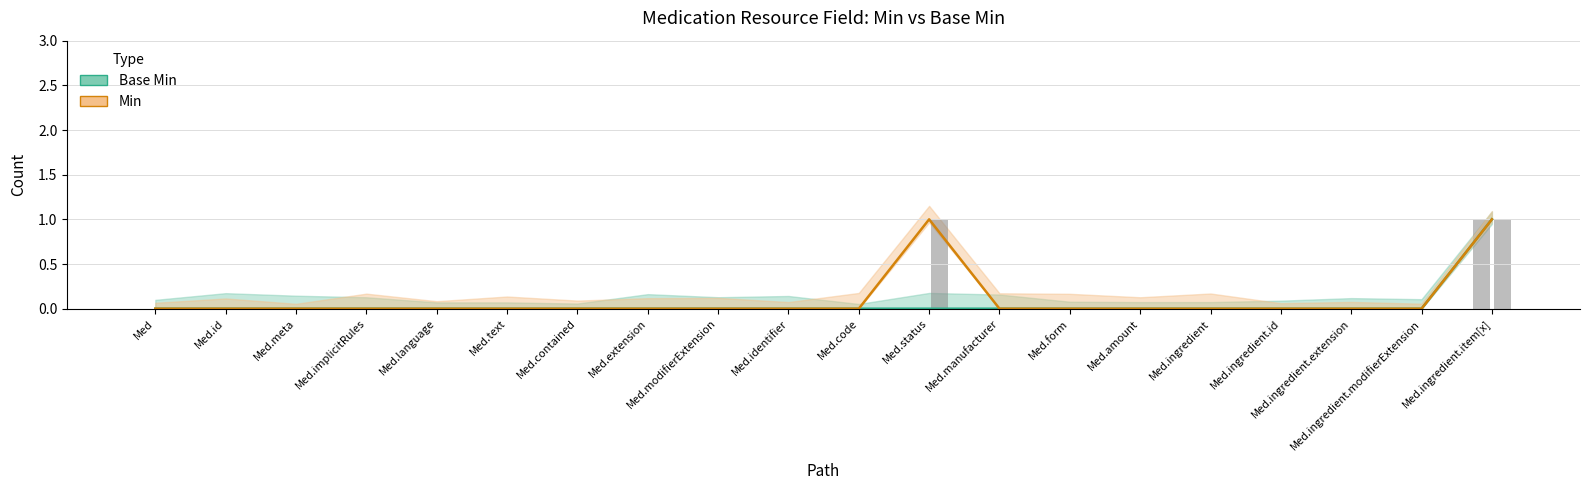

What is the label of the 8th bar from the right?

Med.manufacturer